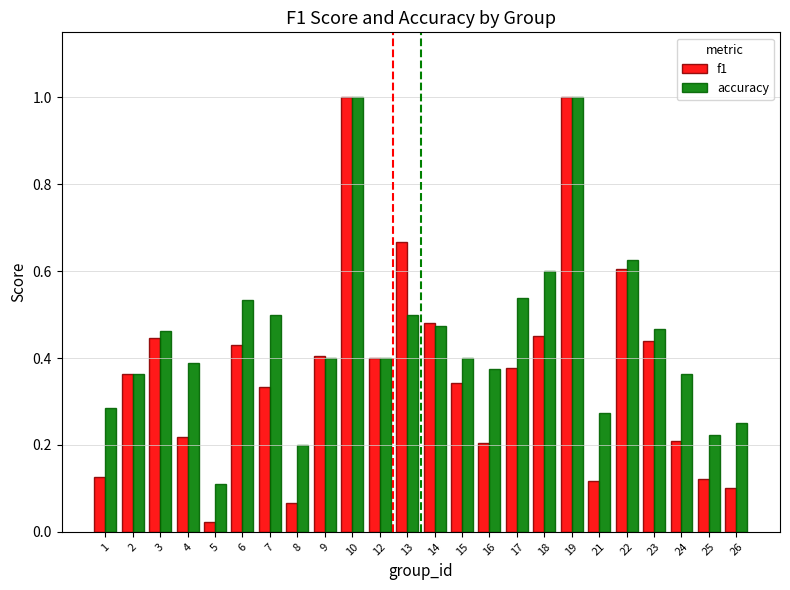

What is the greatest value displayed?

1.0